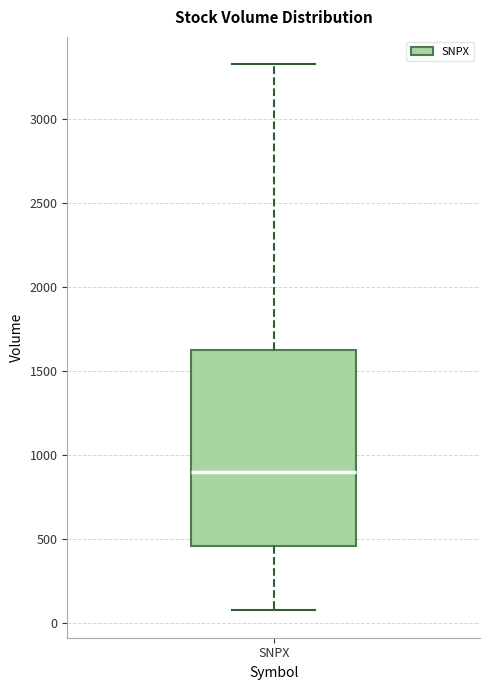

Read this box plot against the y-axis: the position of the median line, the range covered by the box, and the ends of both whiskers. The values are not printed on the chart, so give them approximately, as read against the axis.

median 900, box 450 to 1600, whiskers 50 to 3350